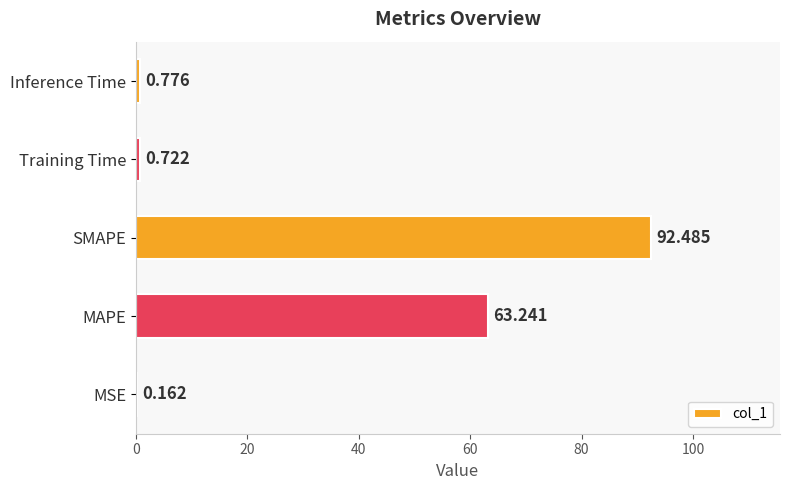

Are the bars horizontal?

Yes